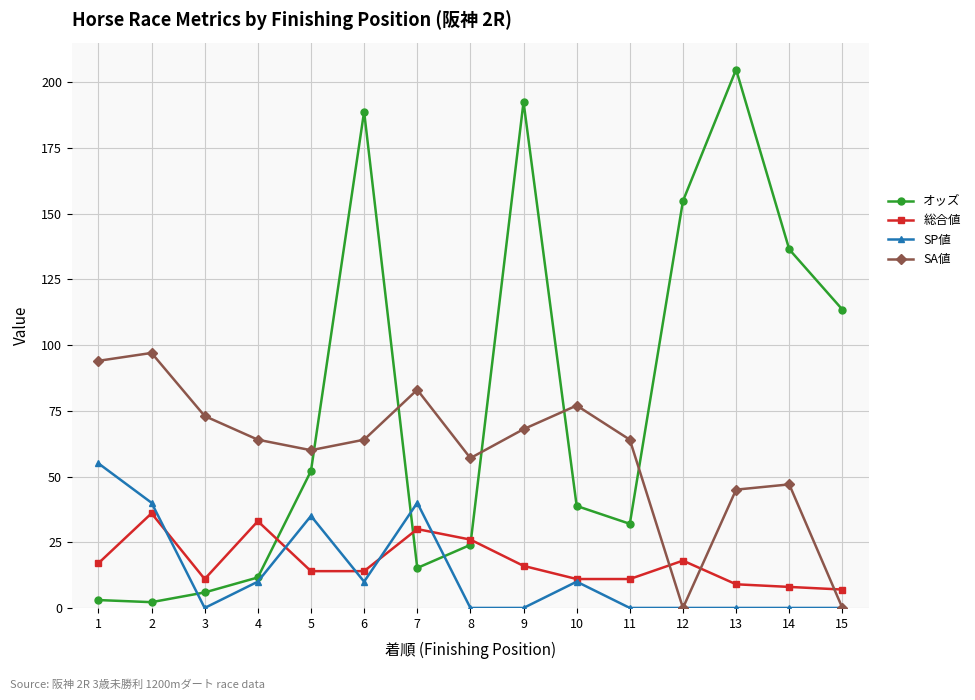

Is it true that SA値 equals 57.0 at 8?

True